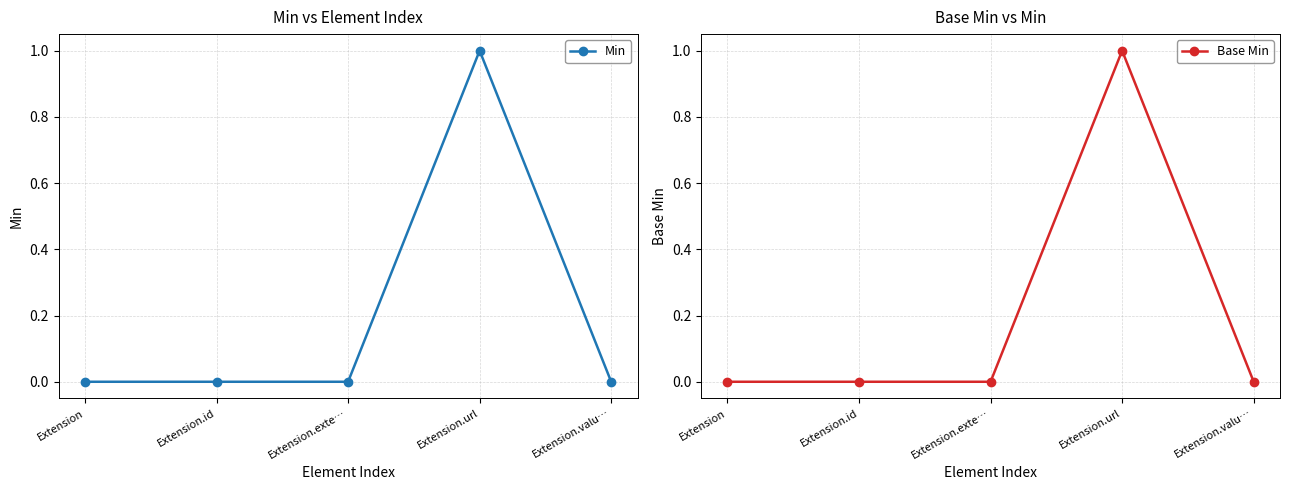

Reading left to right, extract all data points from this chart.

Min: 0	0	0	1	0
Base Min: 0	0	0	1	0